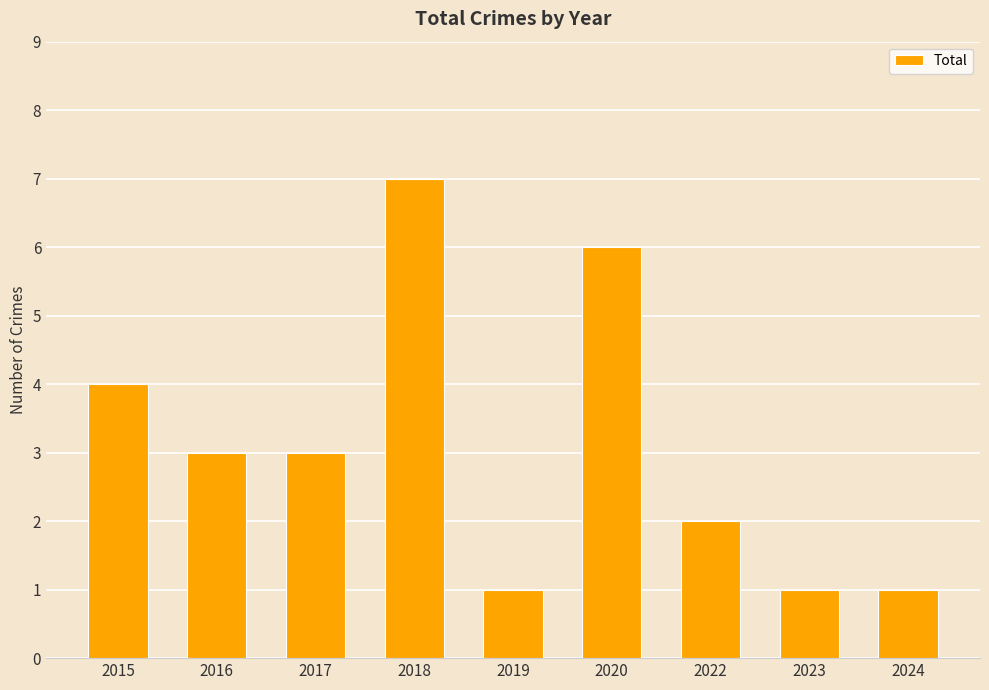

Which has a higher value, 2017 or 2024?

2017